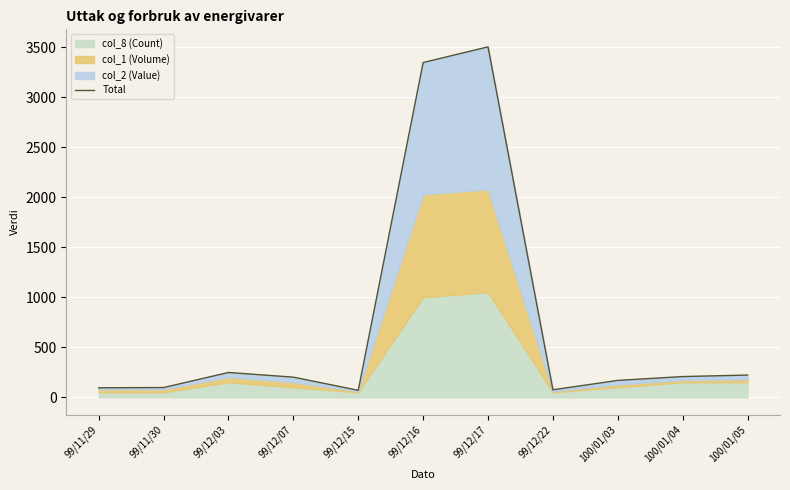

Is it true that the value at 100/01/05 is 221.8?

True